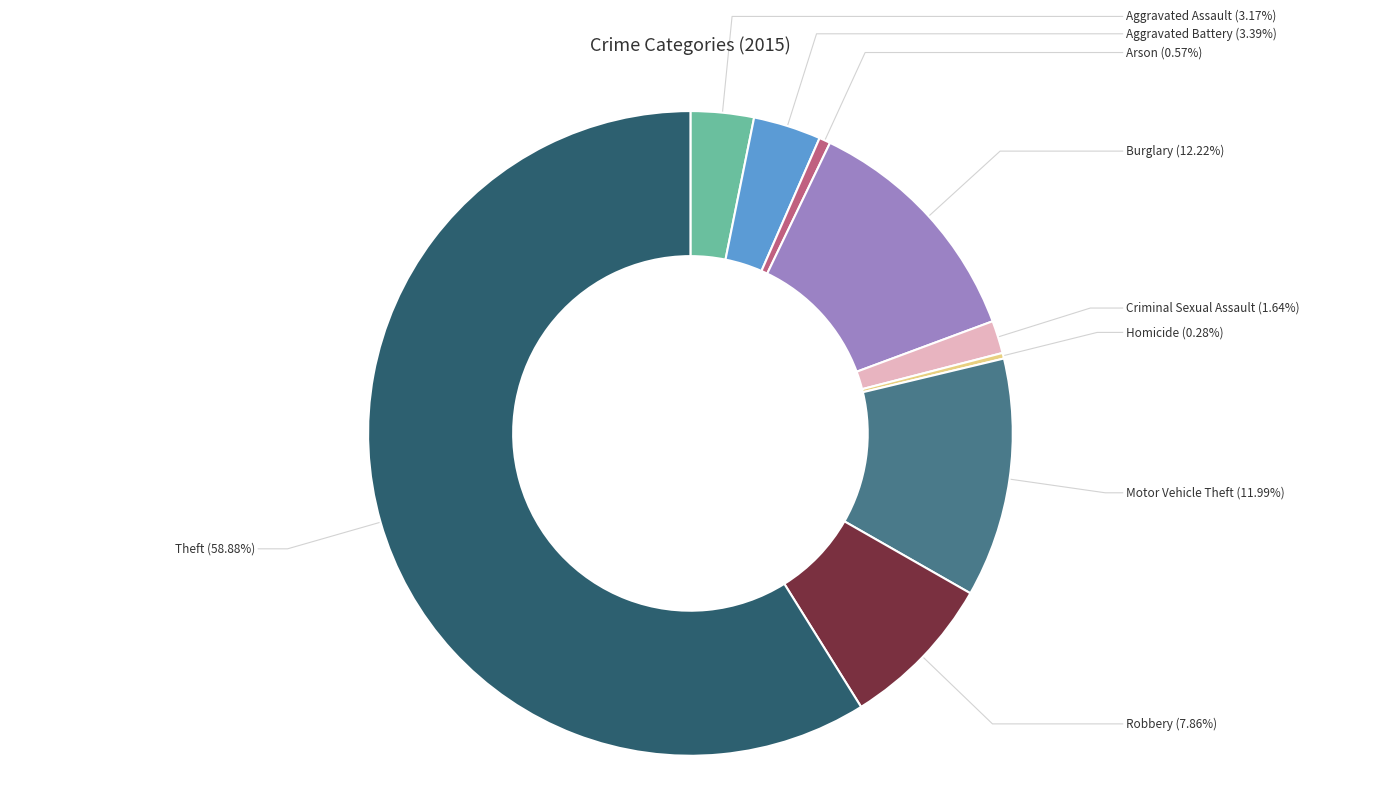

To the nearest percent, what is the combined percentage of Motor Vehicle Theft and Criminal Sexual Assault?

14%